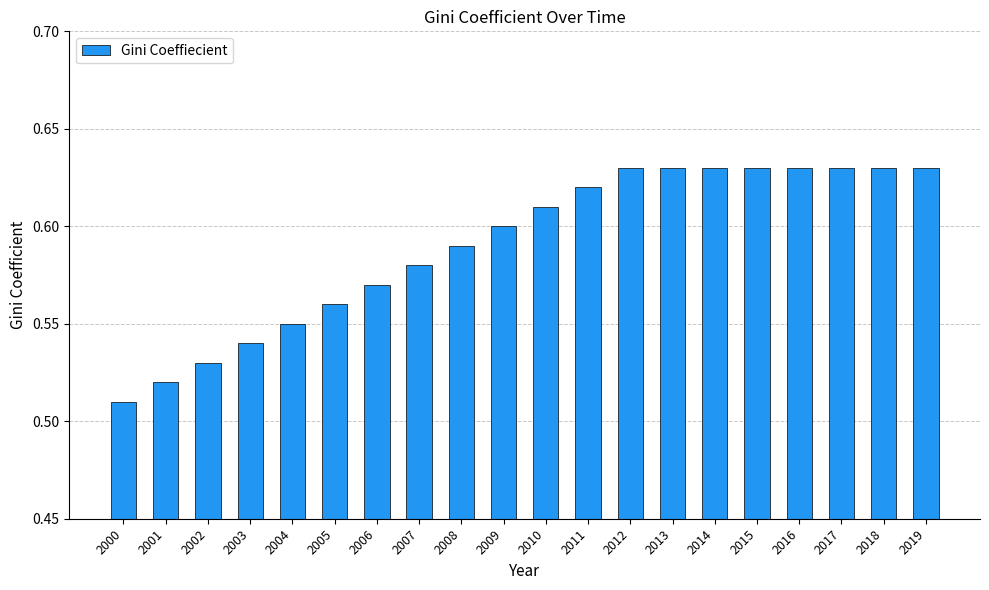

The chart shows a value of 0.4 at 2017. True or false?

False